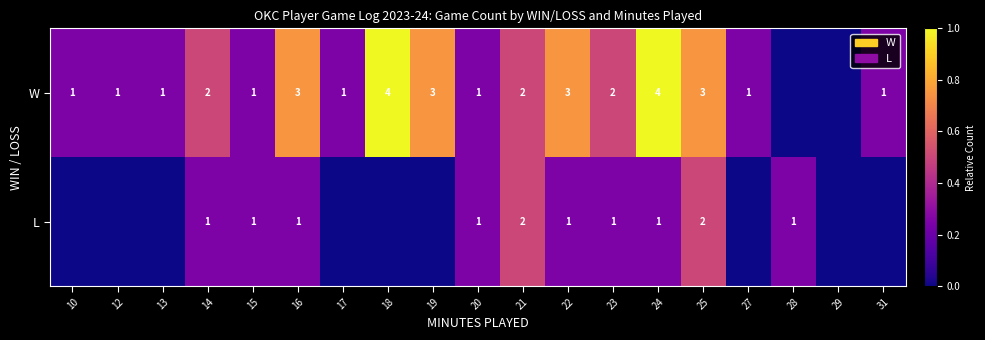

How many categories are shown in the chart?

19